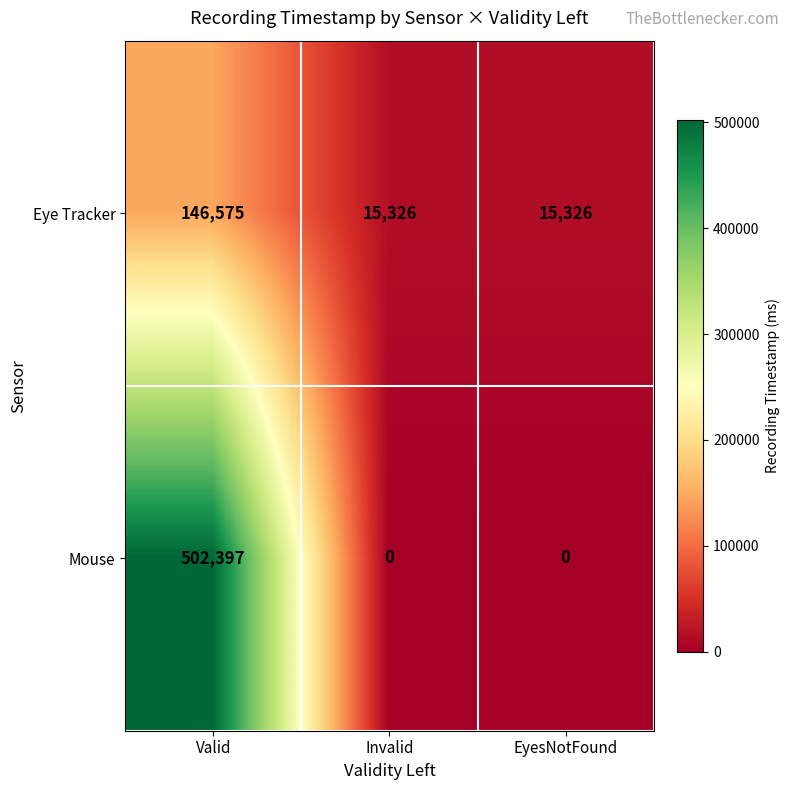

How many distinct data groups are displayed?

2